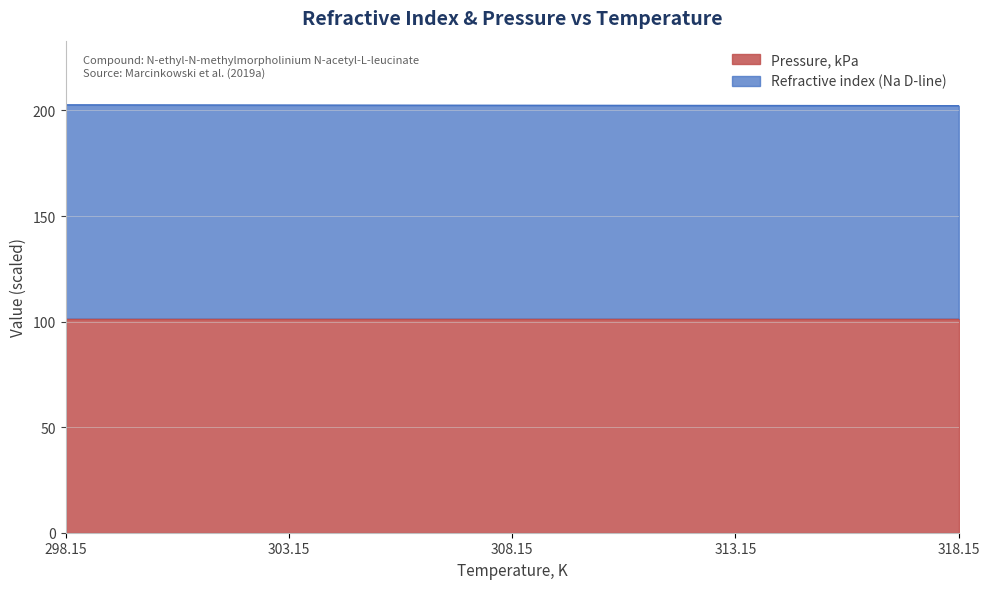

Rank the categories by value from lowest to highest.

318.15, 313.15, 308.15, 303.15, 298.15